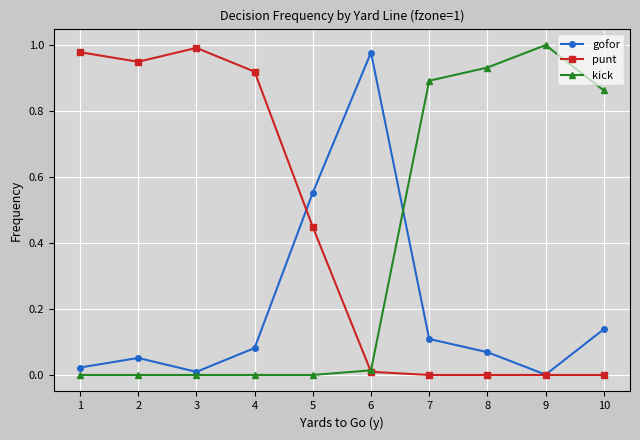

Does the chart display data point markers on the line(s)?

Yes